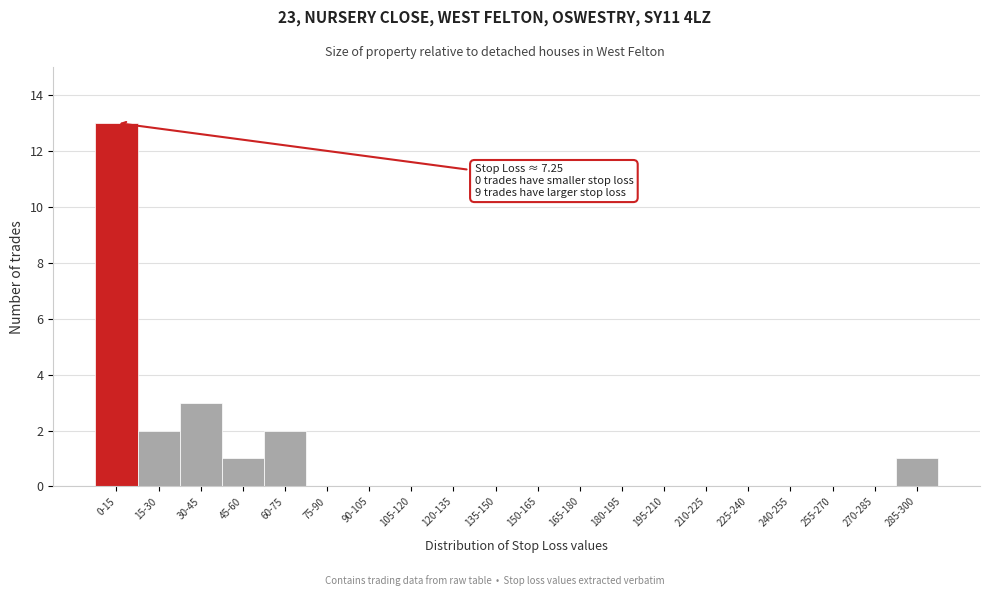

Reading right to left, transcribe all the data shown in this chart.

285-300=1	270-285=0	255-270=0	240-255=0	225-240=0	210-225=0	195-210=0	180-195=0	165-180=0	150-165=0	135-150=0	120-135=0	105-120=0	90-105=0	75-90=0	60-75=2	45-60=1	30-45=3	15-30=2	0-15=13